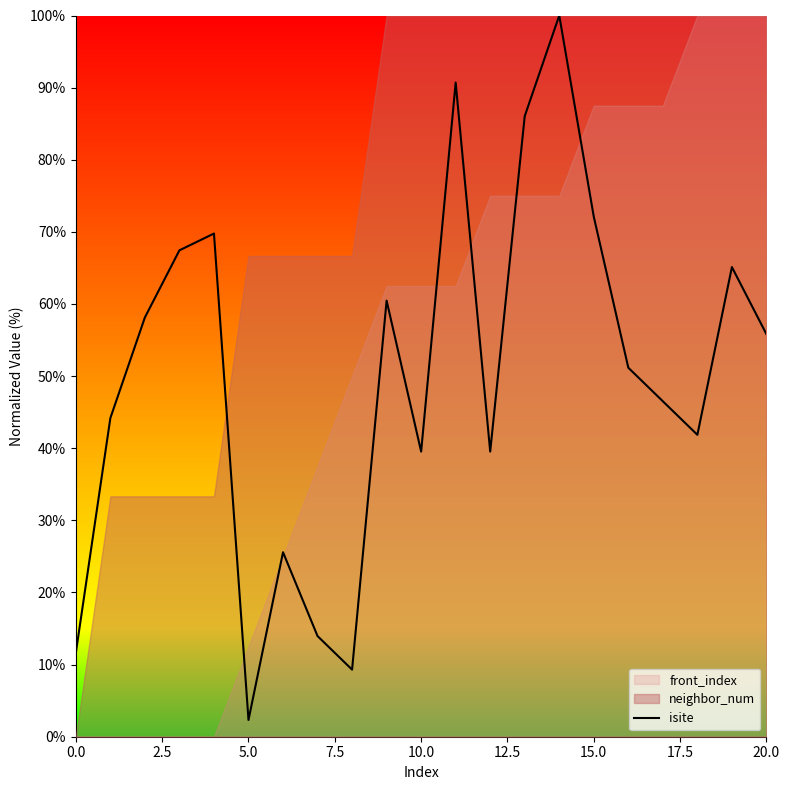

The value of isite at 20.0 is 32.3. True or false?

False